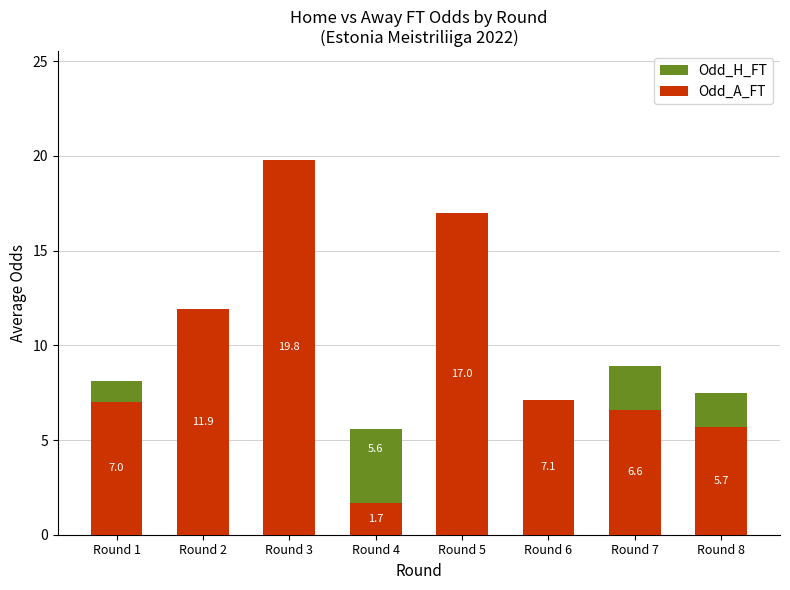

Reading left to right, what are all the values shown in this chart?

Odd_H_FT: 8.1	4.5	2.4	5.6	1.2	1.8	8.9	7.5
Odd_A_FT: 7.0	11.9	19.8	1.7	17.0	7.1	6.6	5.7